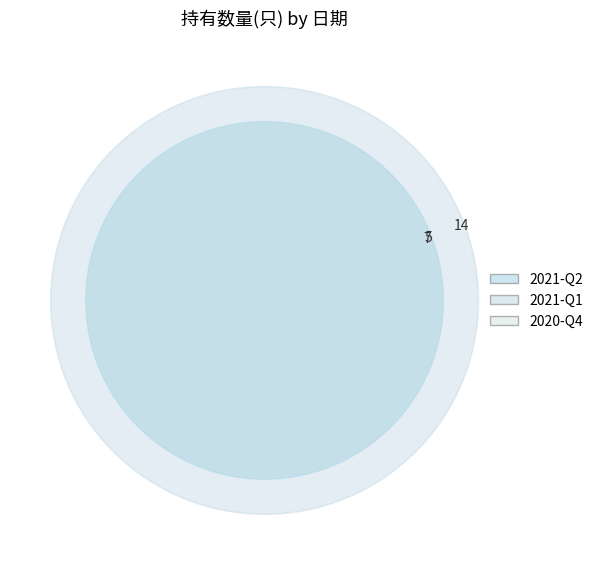

True or false: 2021-Q1 accounts for 54% of the total.

True